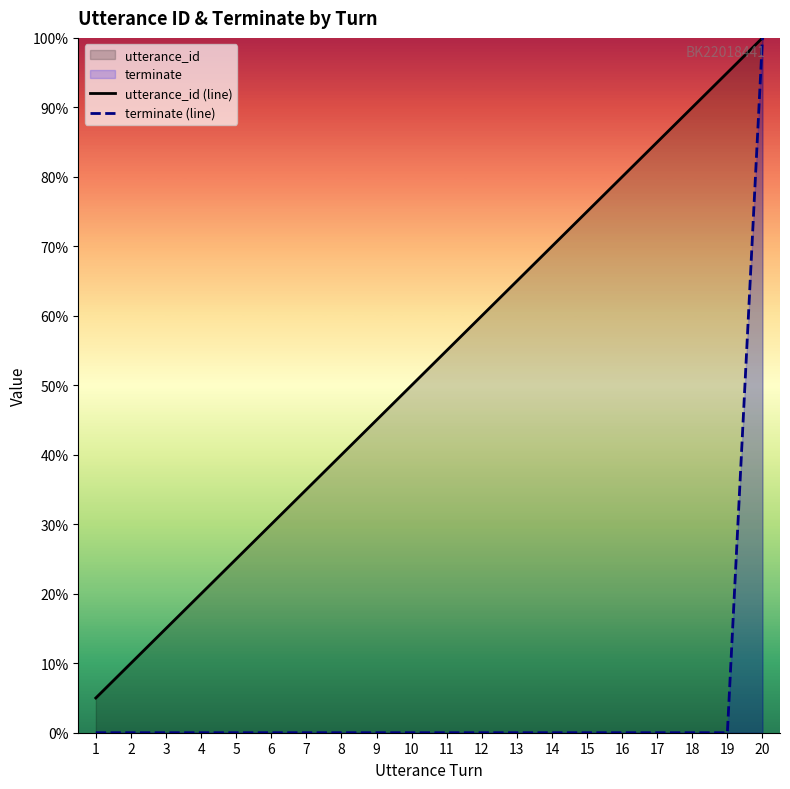

Is the value of terminate (line) at 5 greater than the value of utterance_id (line) at 9?

No